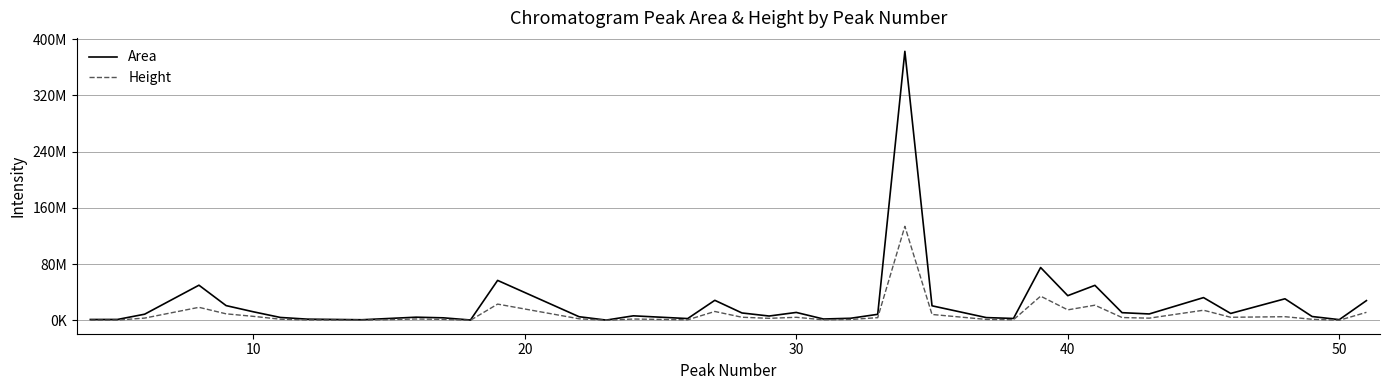

What is the average value of the Height series?

9254204